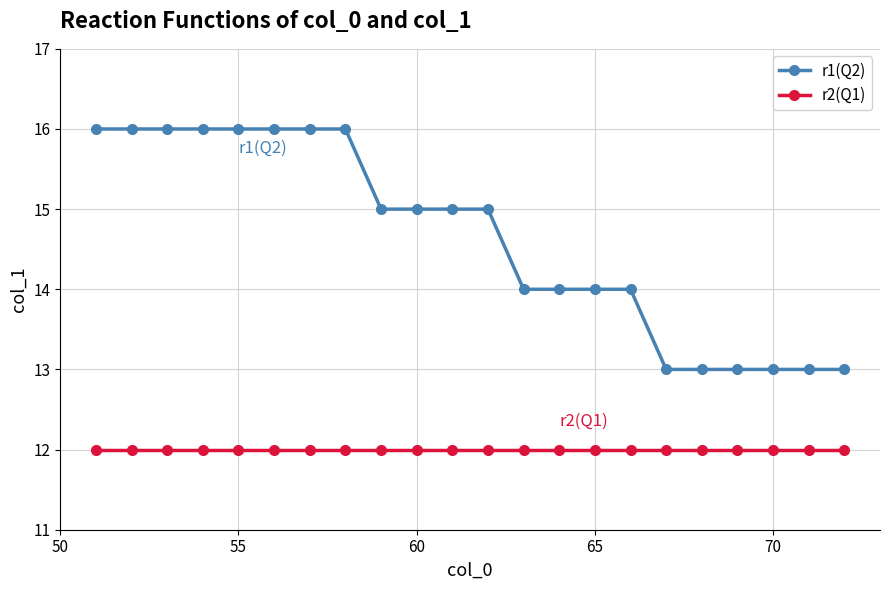

List the series in order of their overall mean, lowest first.

r2(Q1), r1(Q2)